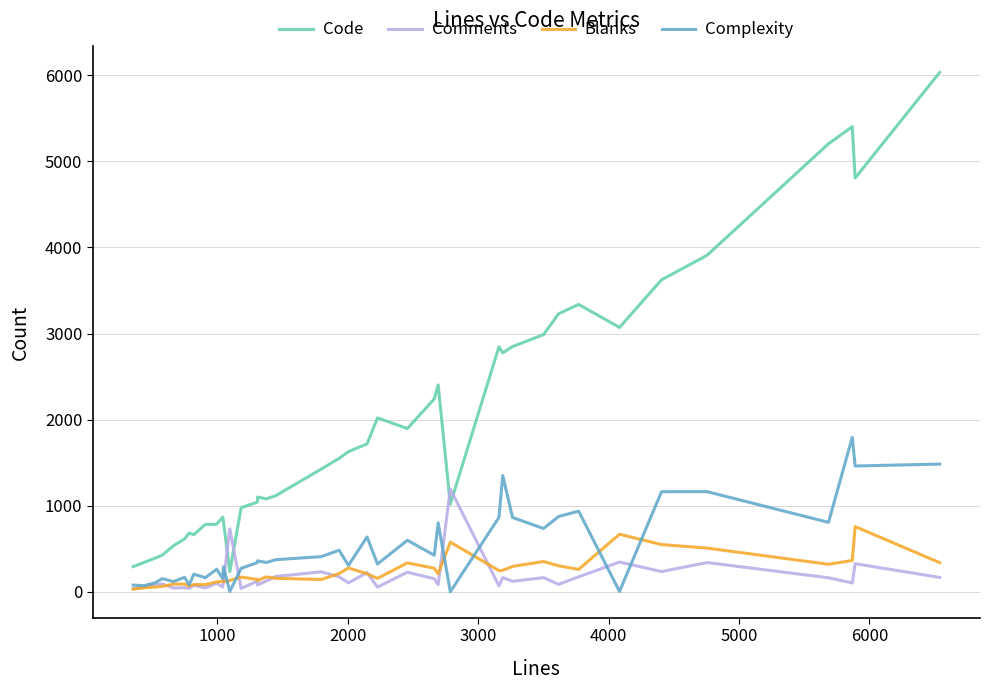

Which series has the largest total across all categories?

Code